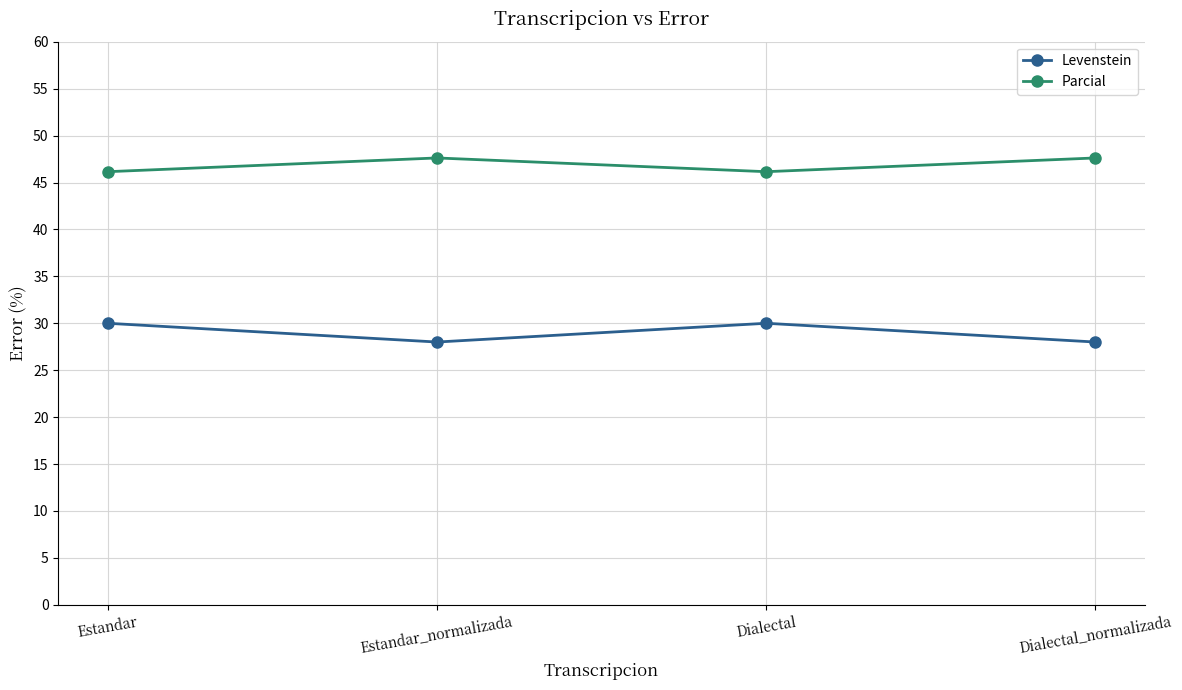

What is the difference between the highest and lowest values at Estandar?

16.2